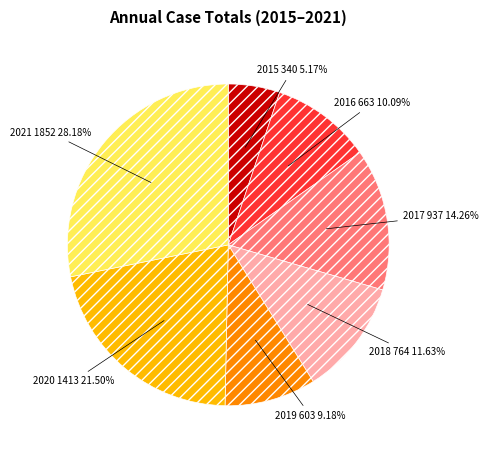

The 2015 slice represents 1% of the pie. True or false?

False